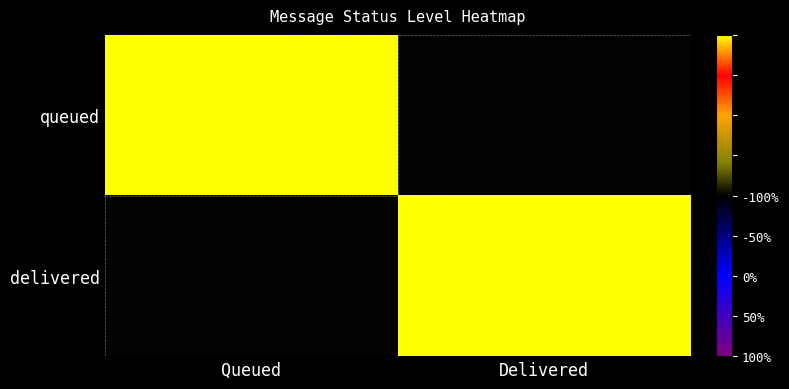

Reading left to right, extract all data points from this chart.

queued: Queued=1	Delivered=0
delivered: Queued=0	Delivered=1